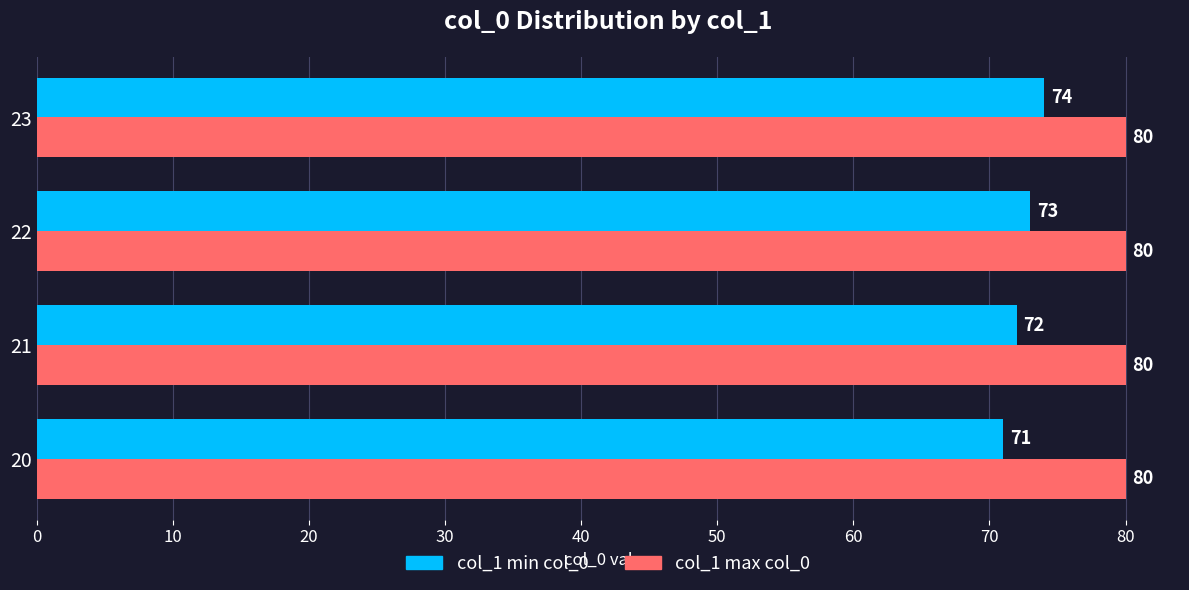

Which series has the largest range (max minus min)?

col_1 min col_0